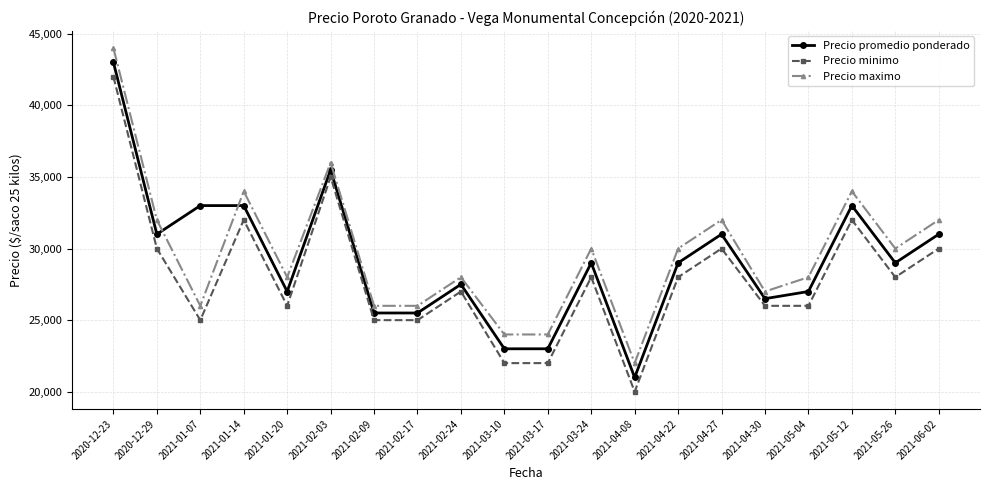

List the series in order of their peak value, highest first.

Precio maximo, Precio promedio ponderado, Precio minimo